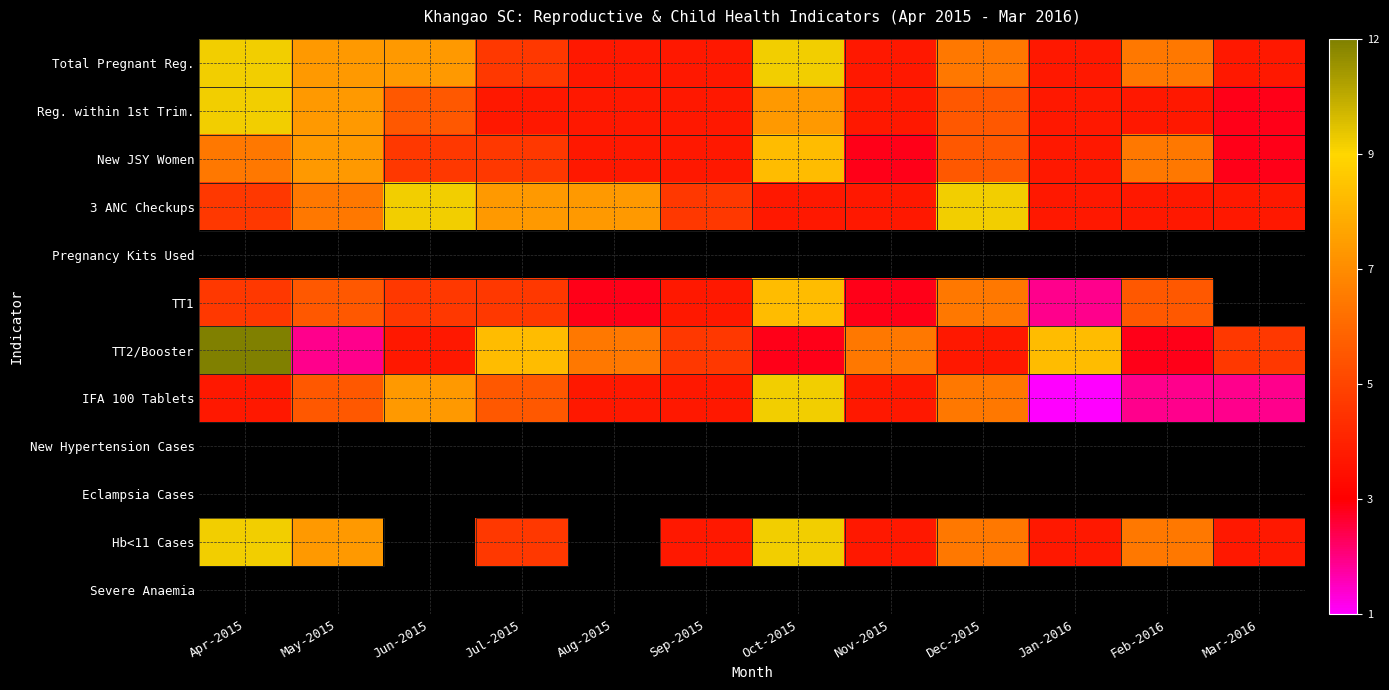

Reading left to right, list all the values displayed in this chart.

Total Pregnant Reg.: Apr-2015=10	May-2015=8	Jun-2015=8	Jul-2015=5	Aug-2015=4	Sep-2015=4	Oct-2015=10	Nov-2015=4	Dec-2015=7	Jan-2016=4	Feb-2016=7	Mar-2016=4
Reg. within 1st Trim.: Apr-2015=10	May-2015=8	Jun-2015=6	Jul-2015=4	Aug-2015=4	Sep-2015=4	Oct-2015=8	Nov-2015=4	Dec-2015=6	Jan-2016=4	Feb-2016=4	Mar-2016=3
New JSY Women: Apr-2015=7	May-2015=8	Jun-2015=5	Jul-2015=5	Aug-2015=4	Sep-2015=4	Oct-2015=9	Nov-2015=3	Dec-2015=6	Jan-2016=4	Feb-2016=7	Mar-2016=3
3 ANC Checkups: Apr-2015=5	May-2015=7	Jun-2015=10	Jul-2015=8	Aug-2015=8	Sep-2015=5	Oct-2015=4	Nov-2015=4	Dec-2015=10	Jan-2016=4	Feb-2016=4	Mar-2016=4
Pregnancy Kits Used: Apr-2015=0	May-2015=0	Jun-2015=0	Jul-2015=0	Aug-2015=0	Sep-2015=0	Oct-2015=0	Nov-2015=0	Dec-2015=0	Jan-2016=0	Feb-2016=0	Mar-2016=0
TT1: Apr-2015=5	May-2015=6	Jun-2015=5	Jul-2015=5	Aug-2015=3	Sep-2015=4	Oct-2015=9	Nov-2015=3	Dec-2015=7	Jan-2016=2	Feb-2016=6	Mar-2016=0
TT2/Booster: Apr-2015=12	May-2015=2	Jun-2015=4	Jul-2015=9	Aug-2015=7	Sep-2015=5	Oct-2015=3	Nov-2015=7	Dec-2015=4	Jan-2016=9	Feb-2016=3	Mar-2016=5
IFA 100 Tablets: Apr-2015=4	May-2015=6	Jun-2015=8	Jul-2015=6	Aug-2015=4	Sep-2015=4	Oct-2015=10	Nov-2015=4	Dec-2015=7	Jan-2016=1	Feb-2016=2	Mar-2016=2
New Hypertension Cases: Apr-2015=0	May-2015=0	Jun-2015=0	Jul-2015=0	Aug-2015=0	Sep-2015=0	Oct-2015=0	Nov-2015=0	Dec-2015=0	Jan-2016=0	Feb-2016=0	Mar-2016=0
Eclampsia Cases: Apr-2015=0	May-2015=0	Jun-2015=0	Jul-2015=0	Aug-2015=0	Sep-2015=0	Oct-2015=0	Nov-2015=0	Dec-2015=0	Jan-2016=0	Feb-2016=0	Mar-2016=0
Hb<11 Cases: Apr-2015=10	May-2015=8	Jun-2015=0	Jul-2015=5	Aug-2015=0	Sep-2015=4	Oct-2015=10	Nov-2015=4	Dec-2015=7	Jan-2016=4	Feb-2016=7	Mar-2016=4
Severe Anaemia: Apr-2015=0	May-2015=0	Jun-2015=0	Jul-2015=0	Aug-2015=0	Sep-2015=0	Oct-2015=0	Nov-2015=0	Dec-2015=0	Jan-2016=0	Feb-2016=0	Mar-2016=0